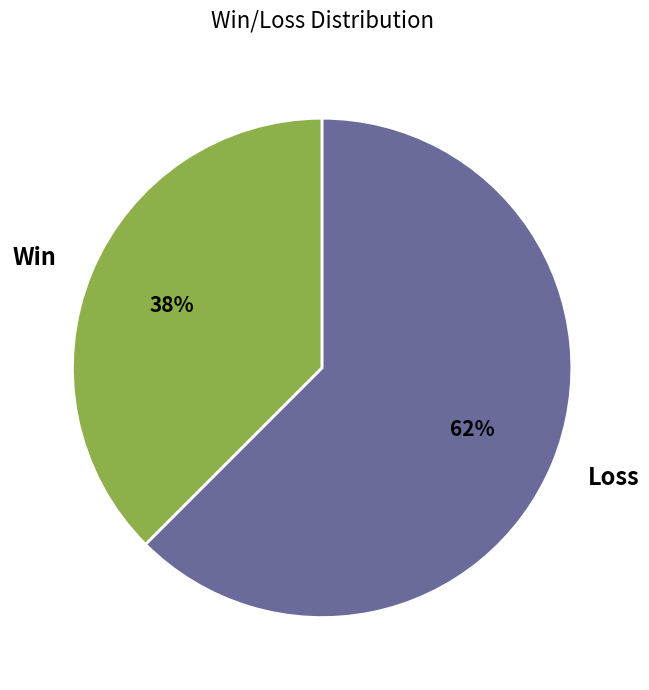

What is the largest slice in the pie chart?

Loss